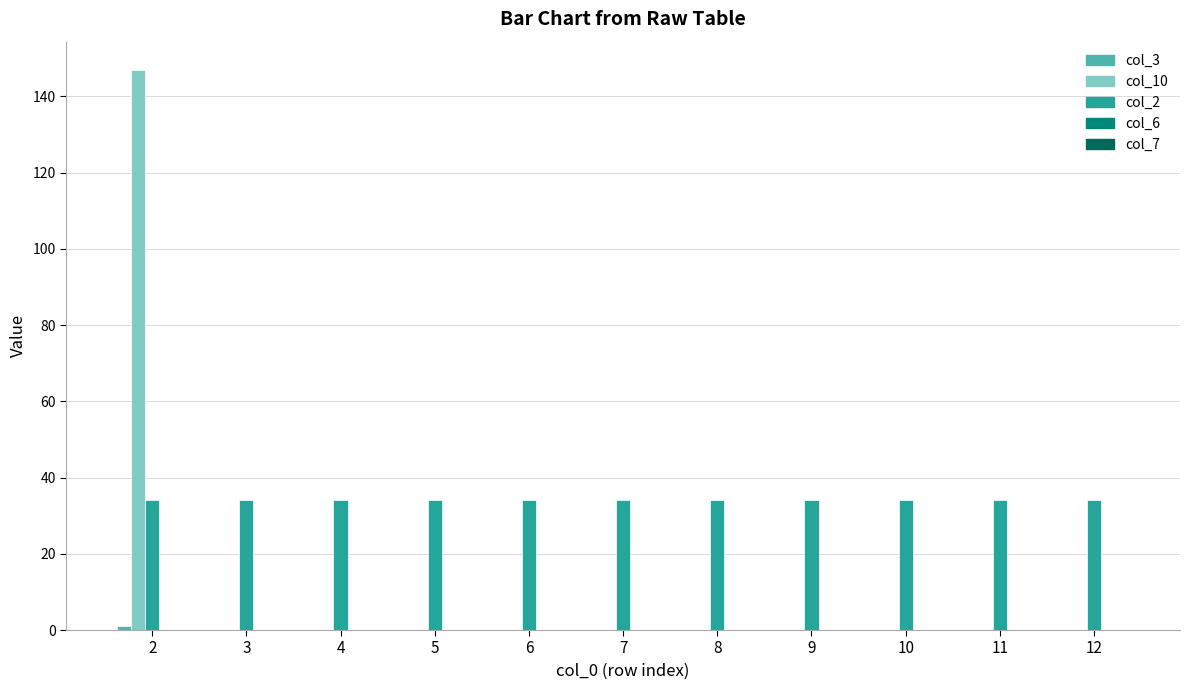

Which series has the largest range (max minus min)?

col_10